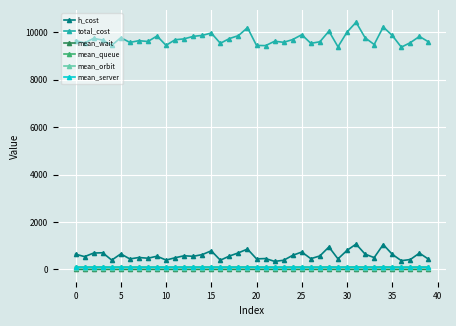

True or false: mean_queue has more than 1 interior local peaks.

True